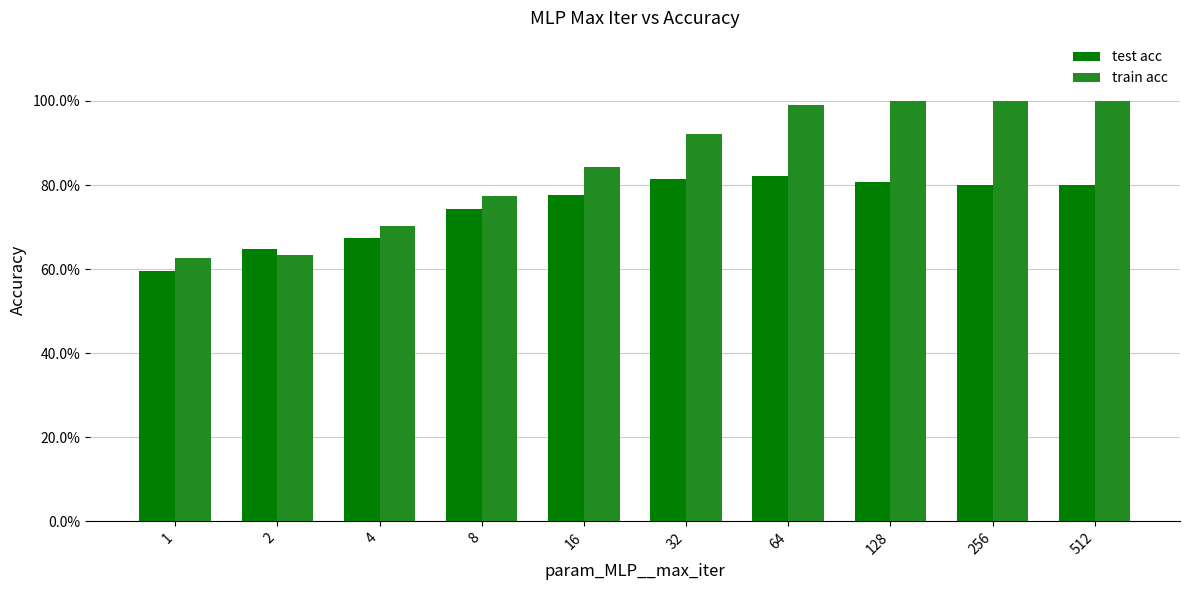

Reading left to right, list all the values displayed in this chart.

test acc: 1=0.6	2=0.6	4=0.7	8=0.7	16=0.8	32=0.8	64=0.8	128=0.8	256=0.8	512=0.8
train acc: 1=0.6	2=0.6	4=0.7	8=0.8	16=0.8	32=0.9	64=1.0	128=1.0	256=1.0	512=1.0